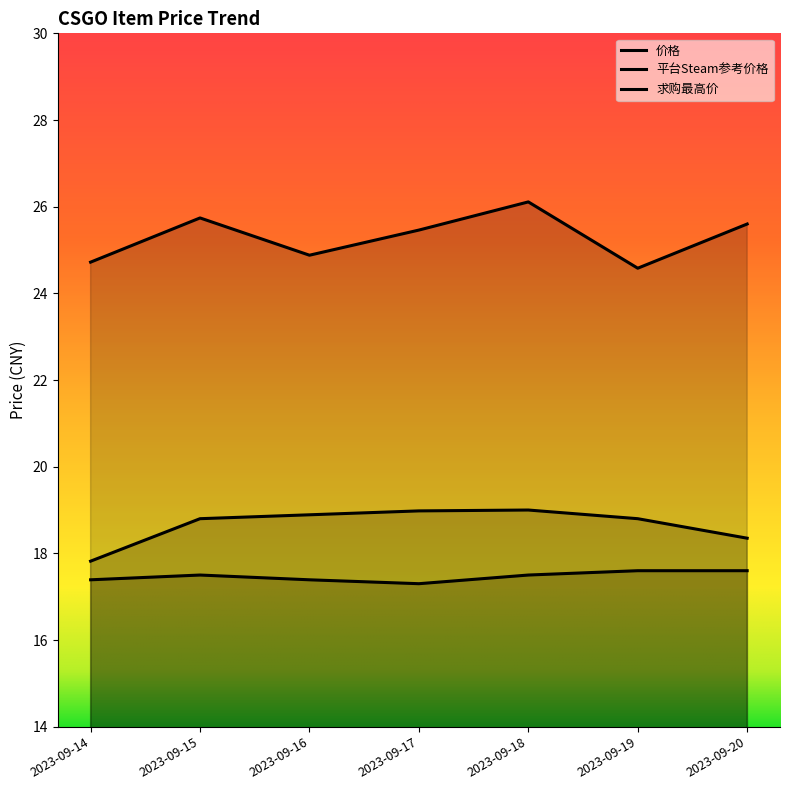

Which series has the largest total across all categories?

平台Steam参考价格